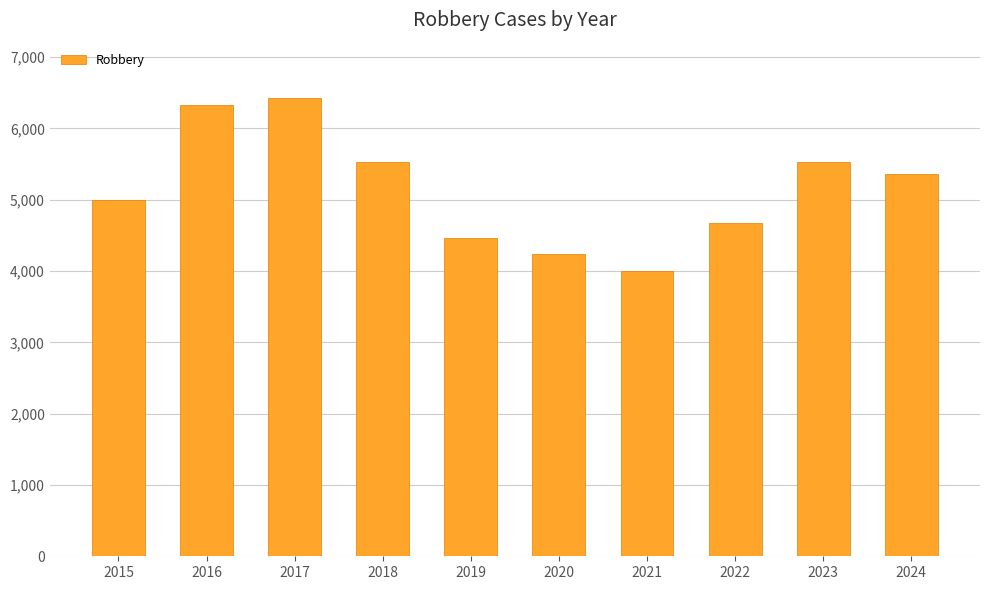

The value at 2021 is 3994. True or false?

True